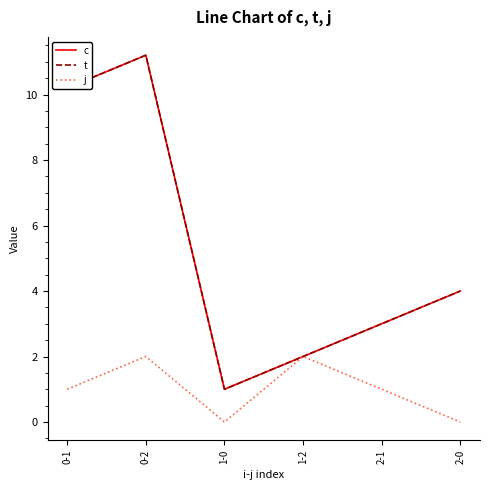

Where does the c series first go above 4?

0-1